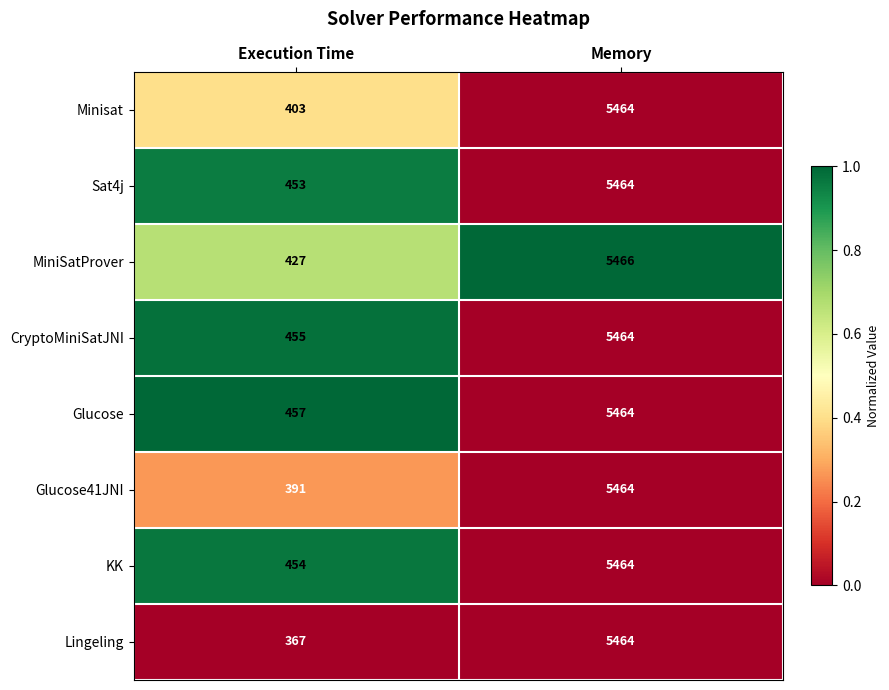

Reading left to right, transcribe all the data shown in this chart.

Minisat: Execution Time=403	Memory=5464
Sat4j: Execution Time=453	Memory=5464
MiniSatProver: Execution Time=427	Memory=5466
CryptoMiniSatJNI: Execution Time=455	Memory=5464
Glucose: Execution Time=457	Memory=5464
Glucose41JNI: Execution Time=391	Memory=5464
KK: Execution Time=454	Memory=5464
Lingeling: Execution Time=367	Memory=5464